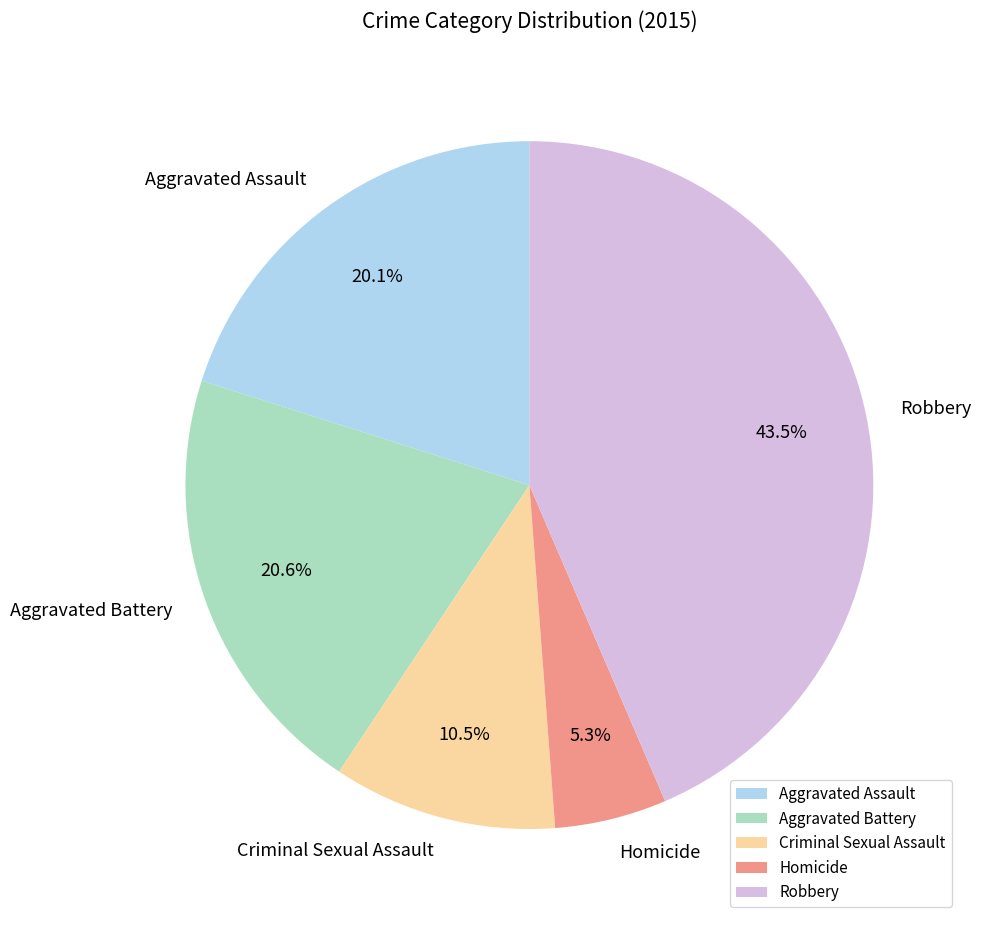

Count the number of slices in the pie.

5